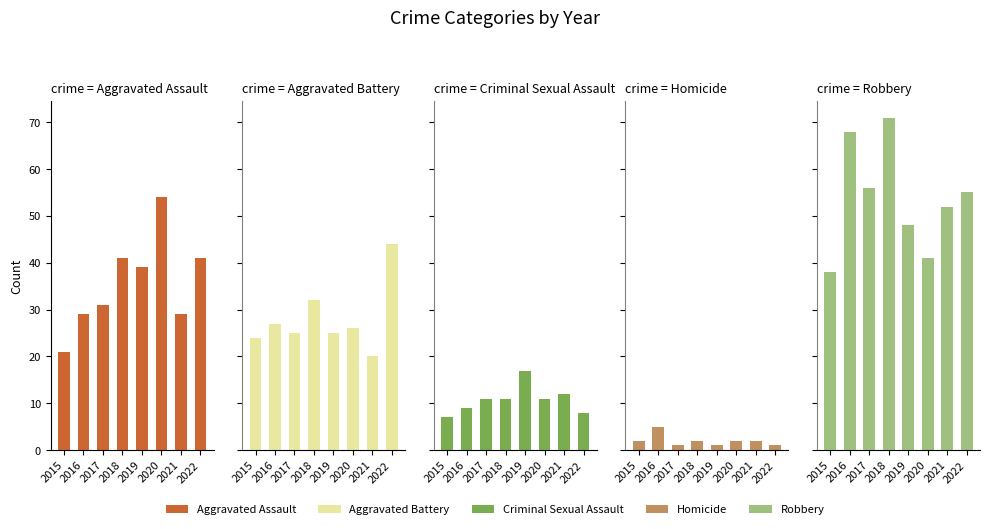

How many bars are there in each group?

5